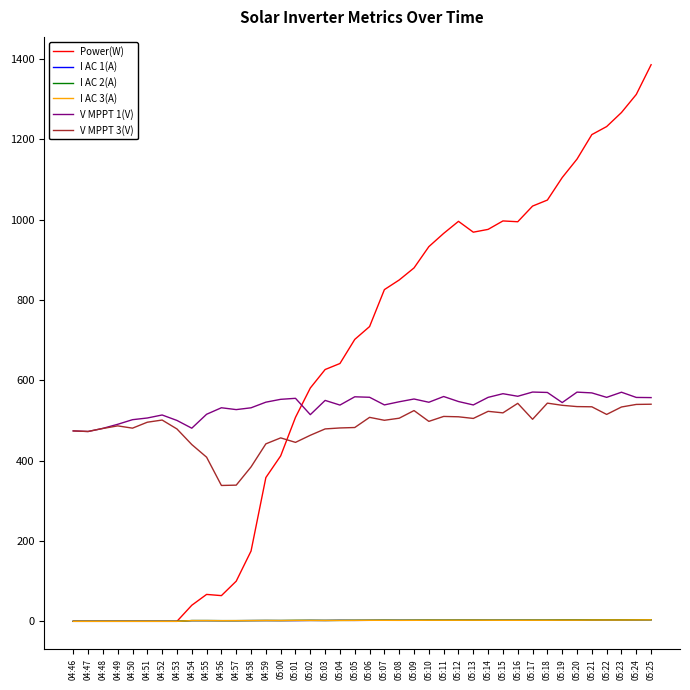

What is the spread (max minus min) of values at 04:59?

543.8